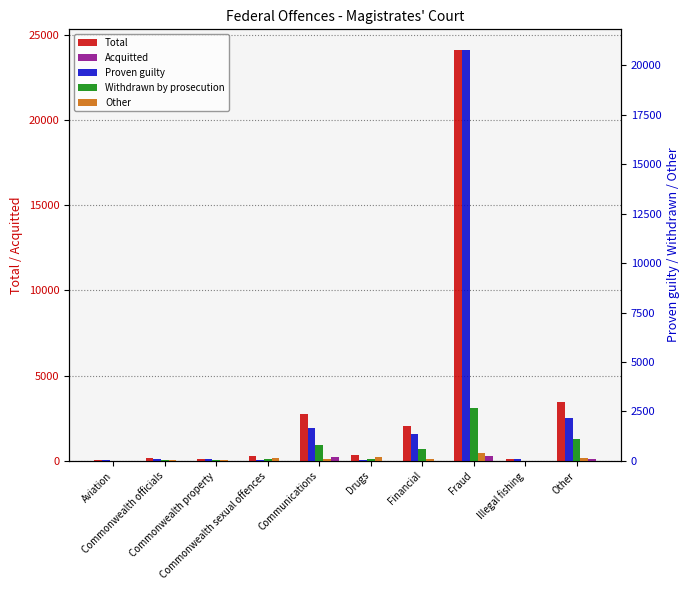

Count the number of data series in this chart.

5